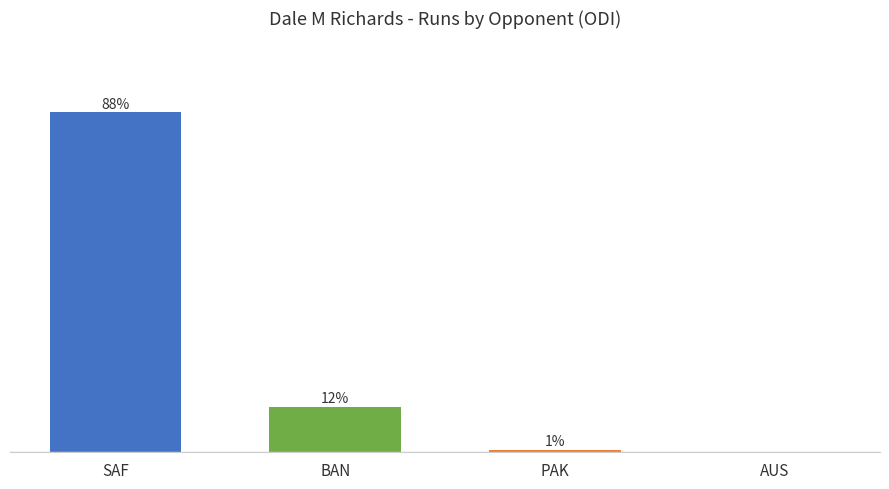

Are the bars horizontal?

No